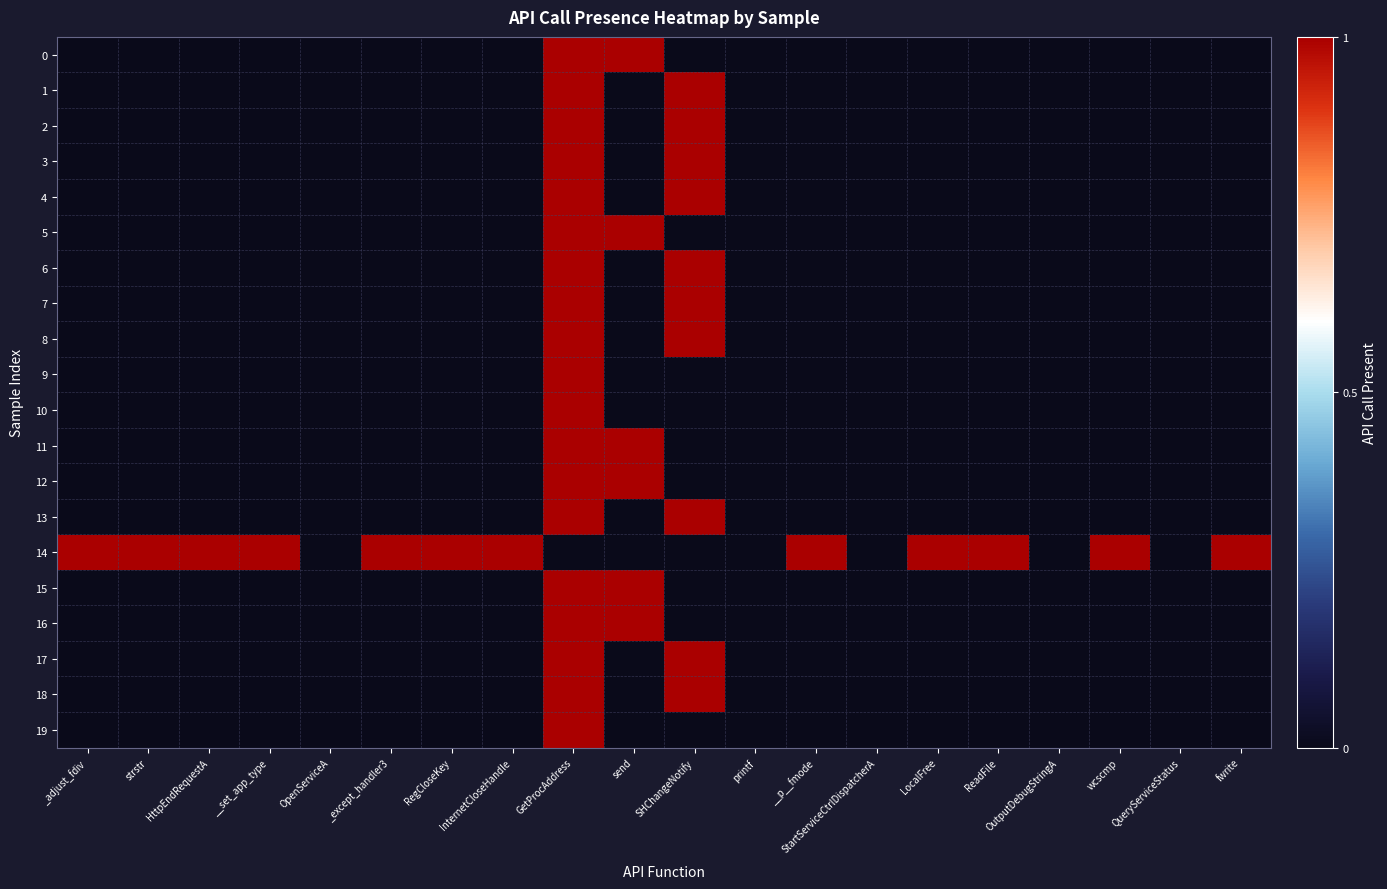

At which category is the sum across all series the highest?

GetProcAddress